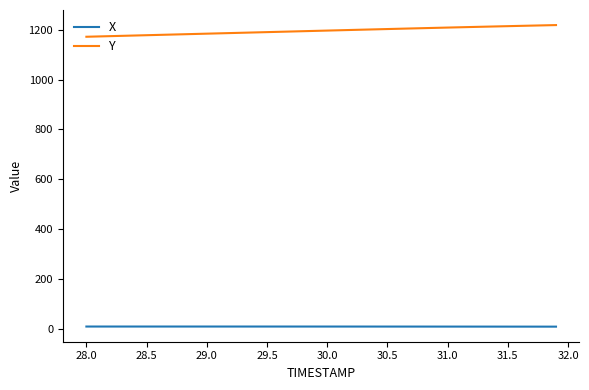

What is the minimum value shown in the chart?

8.2